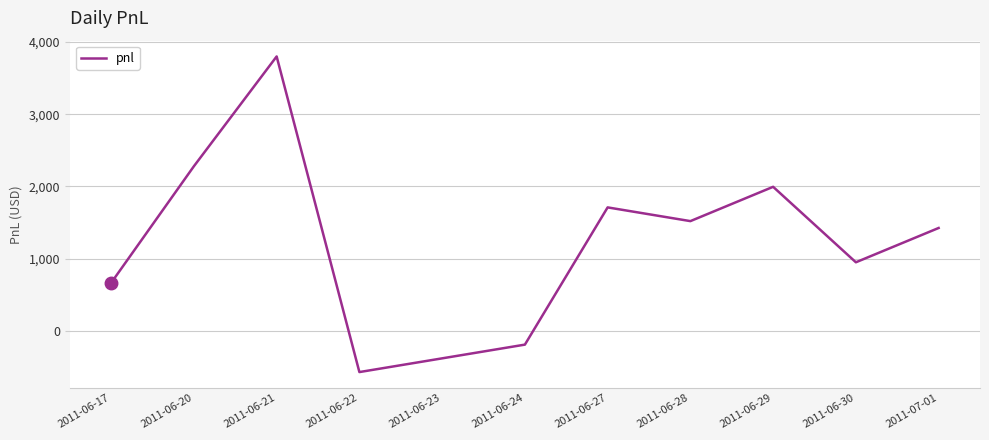

Where is the first local minimum?

2011-06-22